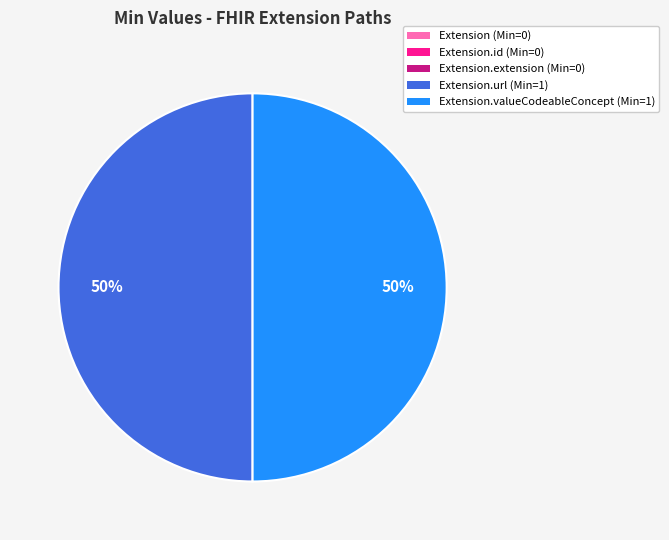

To the nearest percent, what is the difference between the largest and smallest slice percentages?

50%